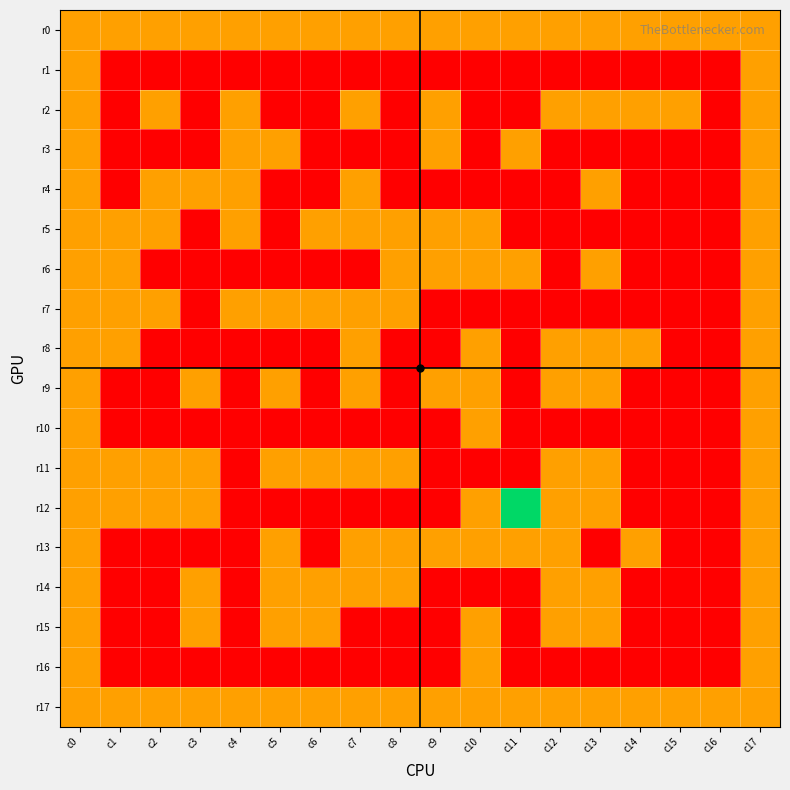

Reading right to left, transcribe all the data shown in this chart.

r0: c17=1	c16=1	c15=1	c14=1	c13=1	c12=1	c11=1	c10=1	c9=1	c8=1	c7=1	c6=1	c5=1	c4=1	c3=1	c2=1	c1=1	c0=1
r1: c17=1	c16=0	c15=0	c14=0	c13=0	c12=0	c11=0	c10=0	c9=0	c8=0	c7=0	c6=0	c5=0	c4=0	c3=0	c2=0	c1=0	c0=1
r2: c17=1	c16=0	c15=1	c14=1	c13=1	c12=1	c11=0	c10=0	c9=1	c8=0	c7=1	c6=0	c5=0	c4=1	c3=0	c2=1	c1=0	c0=1
r3: c17=1	c16=0	c15=0	c14=0	c13=0	c12=0	c11=1	c10=0	c9=1	c8=0	c7=0	c6=0	c5=1	c4=1	c3=0	c2=0	c1=0	c0=1
r4: c17=1	c16=0	c15=0	c14=0	c13=1	c12=0	c11=0	c10=0	c9=0	c8=0	c7=1	c6=0	c5=0	c4=1	c3=1	c2=1	c1=0	c0=1
r5: c17=1	c16=0	c15=0	c14=0	c13=0	c12=0	c11=0	c10=1	c9=1	c8=1	c7=1	c6=1	c5=0	c4=1	c3=0	c2=1	c1=1	c0=1
r6: c17=1	c16=0	c15=0	c14=0	c13=1	c12=0	c11=1	c10=1	c9=1	c8=1	c7=0	c6=0	c5=0	c4=0	c3=0	c2=0	c1=1	c0=1
r7: c17=1	c16=0	c15=0	c14=0	c13=0	c12=0	c11=0	c10=0	c9=0	c8=1	c7=1	c6=1	c5=1	c4=1	c3=0	c2=1	c1=1	c0=1
r8: c17=1	c16=0	c15=0	c14=1	c13=1	c12=1	c11=0	c10=1	c9=0	c8=0	c7=1	c6=0	c5=0	c4=0	c3=0	c2=0	c1=1	c0=1
r9: c17=1	c16=0	c15=0	c14=0	c13=1	c12=1	c11=0	c10=1	c9=1	c8=0	c7=1	c6=0	c5=1	c4=0	c3=1	c2=0	c1=0	c0=1
r10: c17=1	c16=0	c15=0	c14=0	c13=0	c12=0	c11=0	c10=1	c9=0	c8=0	c7=0	c6=0	c5=0	c4=0	c3=0	c2=0	c1=0	c0=1
r11: c17=1	c16=0	c15=0	c14=0	c13=1	c12=1	c11=0	c10=0	c9=0	c8=1	c7=1	c6=1	c5=1	c4=0	c3=1	c2=1	c1=1	c0=1
r12: c17=1	c16=0	c15=0	c14=0	c13=1	c12=1	c11=2	c10=1	c9=0	c8=0	c7=0	c6=0	c5=0	c4=0	c3=1	c2=1	c1=1	c0=1
r13: c17=1	c16=0	c15=0	c14=1	c13=0	c12=1	c11=1	c10=1	c9=1	c8=1	c7=1	c6=0	c5=1	c4=0	c3=0	c2=0	c1=0	c0=1
r14: c17=1	c16=0	c15=0	c14=0	c13=1	c12=1	c11=0	c10=0	c9=0	c8=1	c7=1	c6=1	c5=1	c4=0	c3=1	c2=0	c1=0	c0=1
r15: c17=1	c16=0	c15=0	c14=0	c13=1	c12=1	c11=0	c10=1	c9=0	c8=0	c7=0	c6=1	c5=1	c4=0	c3=1	c2=0	c1=0	c0=1
r16: c17=1	c16=0	c15=0	c14=0	c13=0	c12=0	c11=0	c10=1	c9=0	c8=0	c7=0	c6=0	c5=0	c4=0	c3=0	c2=0	c1=0	c0=1
r17: c17=1	c16=1	c15=1	c14=1	c13=1	c12=1	c11=1	c10=1	c9=1	c8=1	c7=1	c6=1	c5=1	c4=1	c3=1	c2=1	c1=1	c0=1